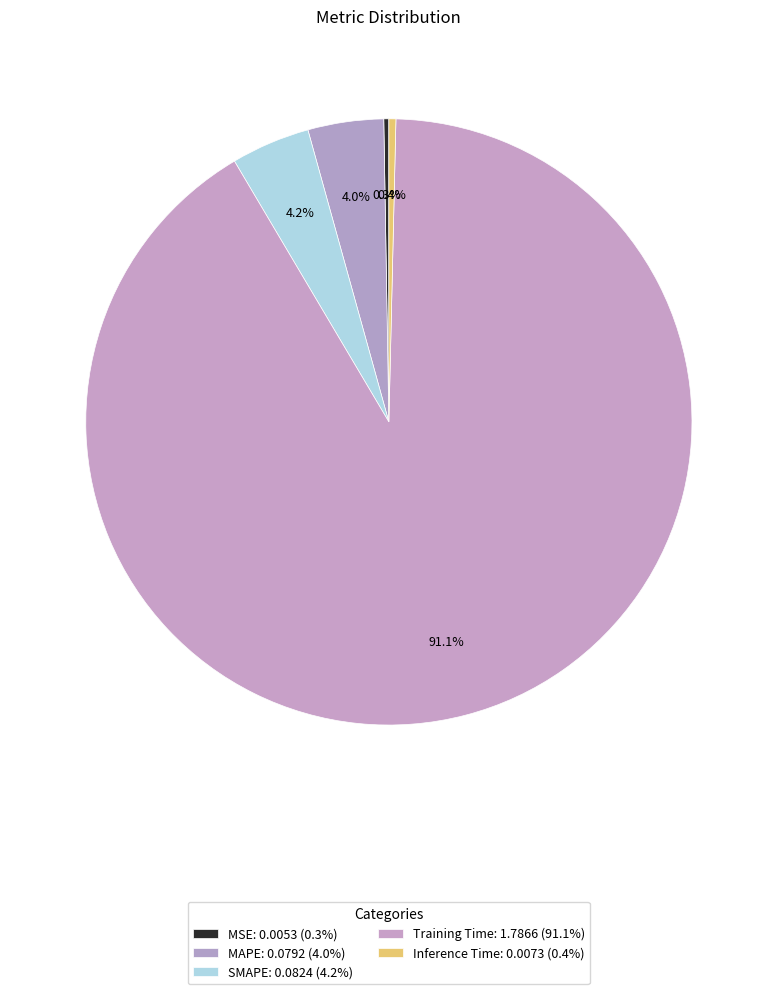

Which category accounts for the majority?

Training Time